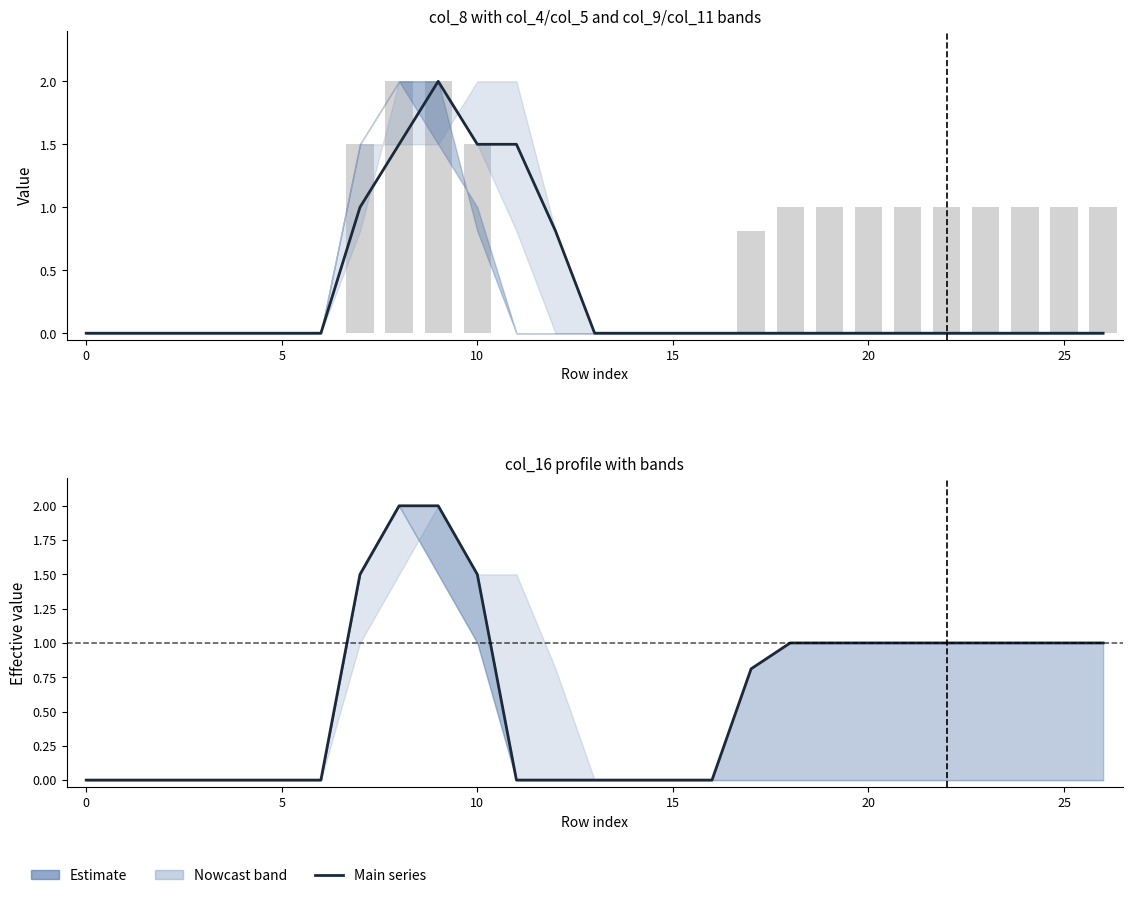

Between 23 and 17, which is larger?

23